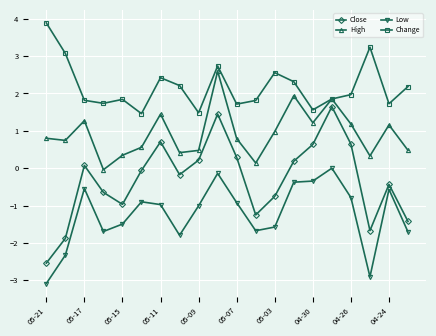

True or false: Close has more than 1 points higher than both neighbors.

True